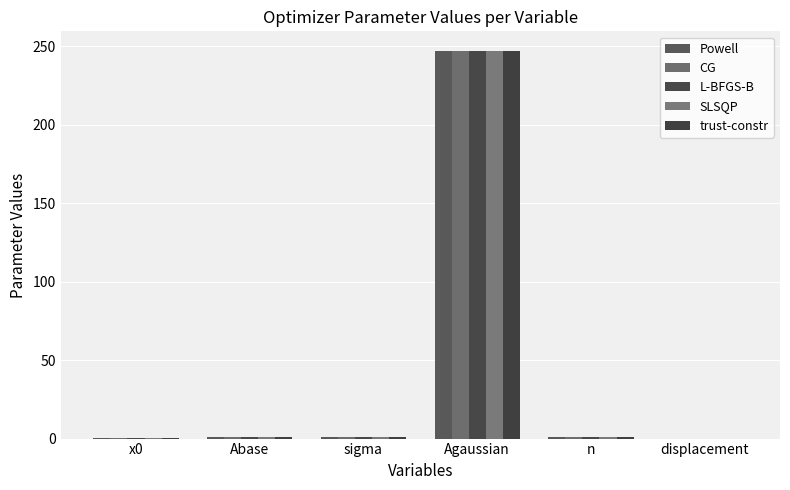

Are the bars horizontal?

No